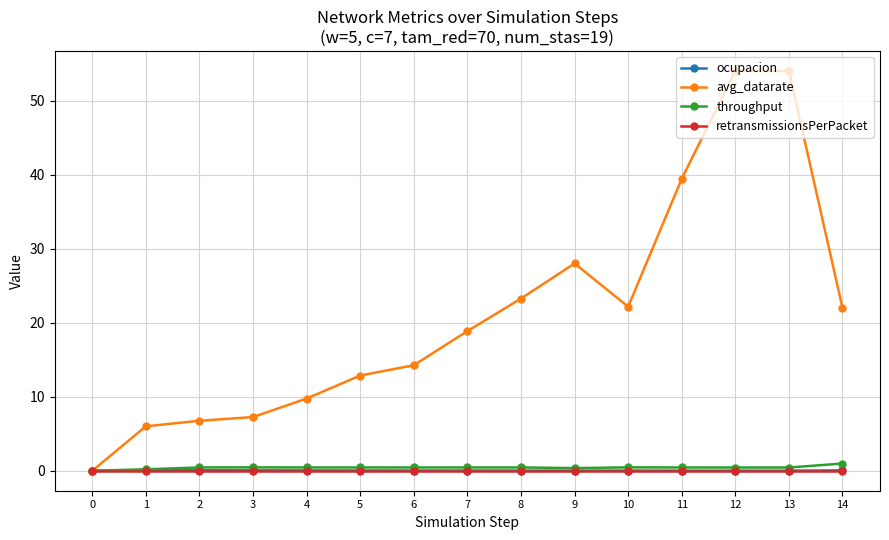

In avg_datarate, how many points are lower than both neighbors (excluding endpoints)?

1